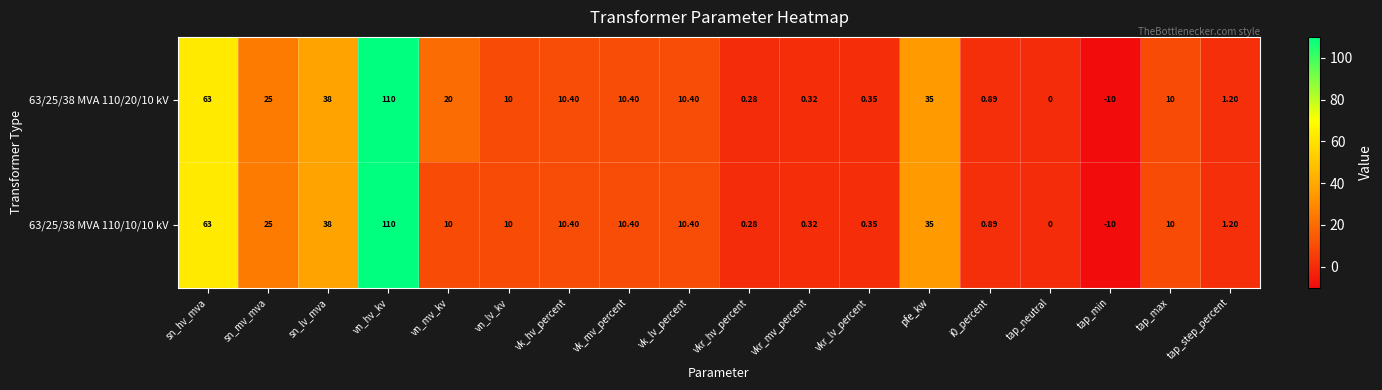

Count the number of data series in this chart.

2